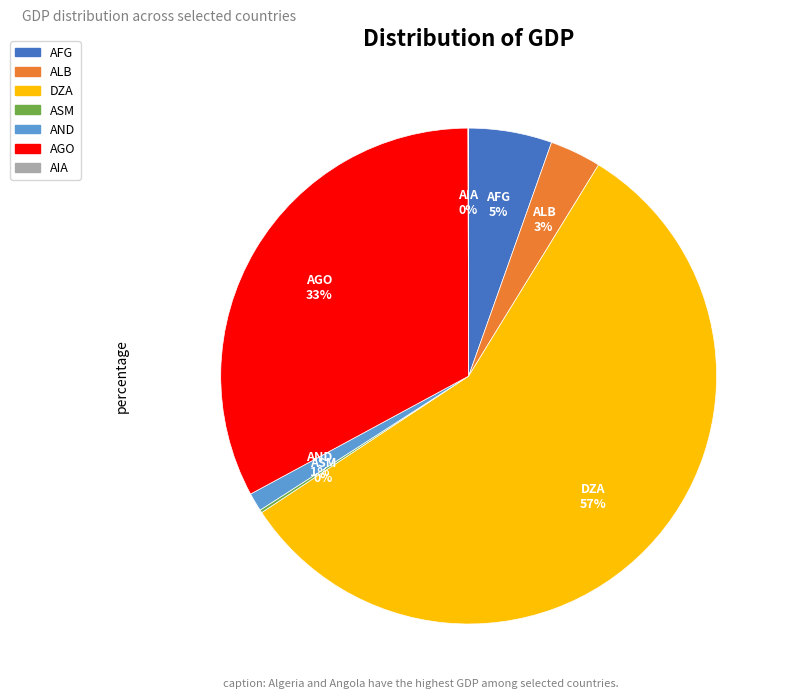

Is the sum of AFG and AND greater than half?

No